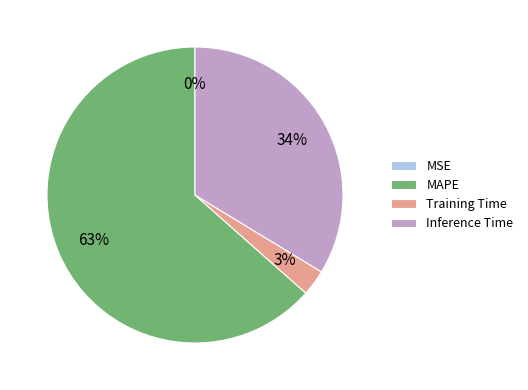

To the nearest percent, what portion does Inference Time represent?

34%